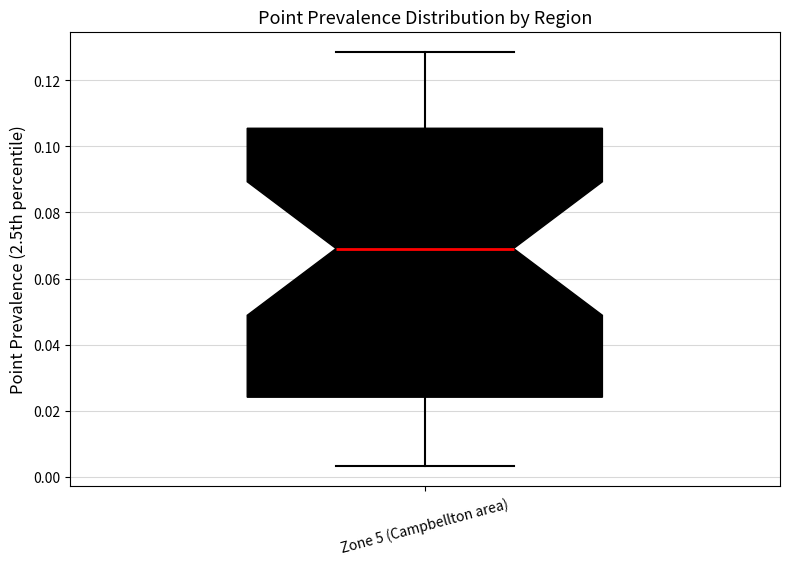

Where is the upper edge of the box for Zone 5 (Campbellton area) on the y-axis? The values are not printed on the chart, so give them approximately, as read against the axis.

0.106